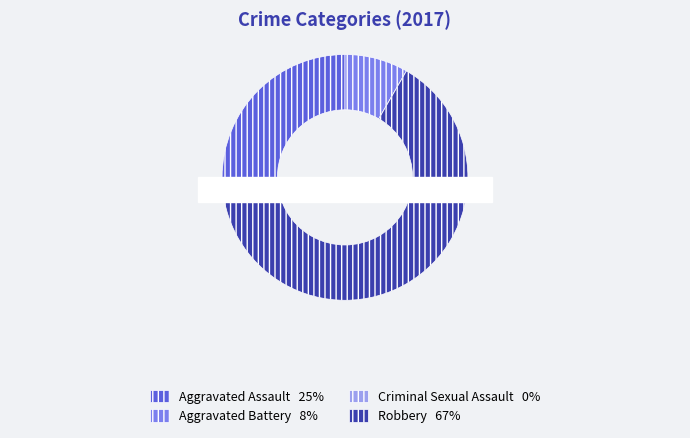

Which category has the smallest portion of the pie?

Criminal Sexual Assault